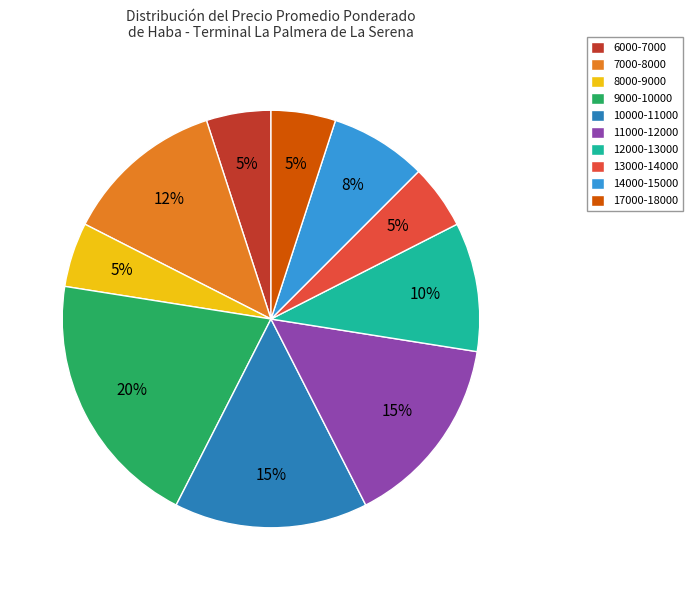

Is there a majority slice in this chart?

No